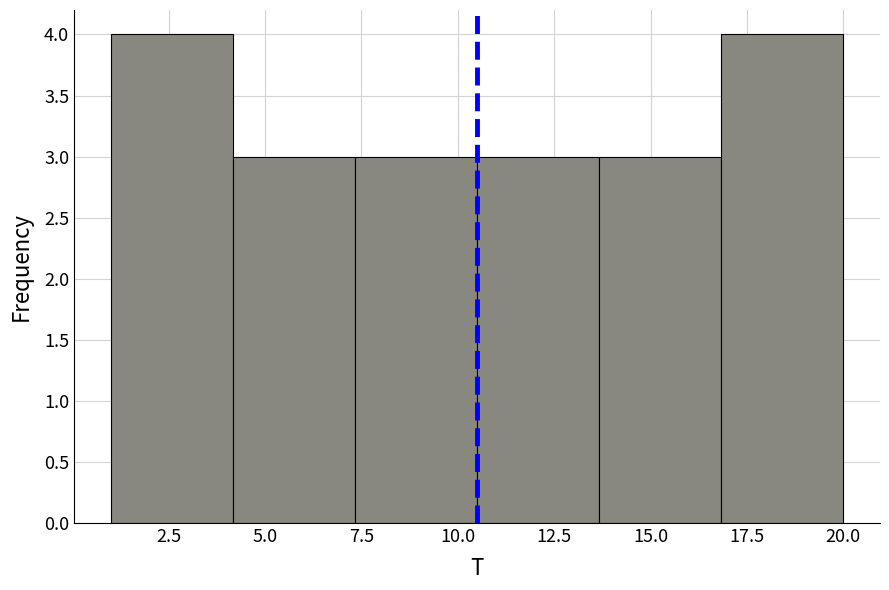

Reading left to right, transcribe this chart: for each bar, give the range it covers on the x-axis and its height. Neither the bar edges nor the heights are printed on the chart, so give them approximately, as read against the axes.

1.0 to 4.0: 4
4.0 to 7.5: 3
7.5 to 10.5: 3
10.5 to 13.5: 3
13.5 to 17.0: 3
17.0 to 20.0: 4